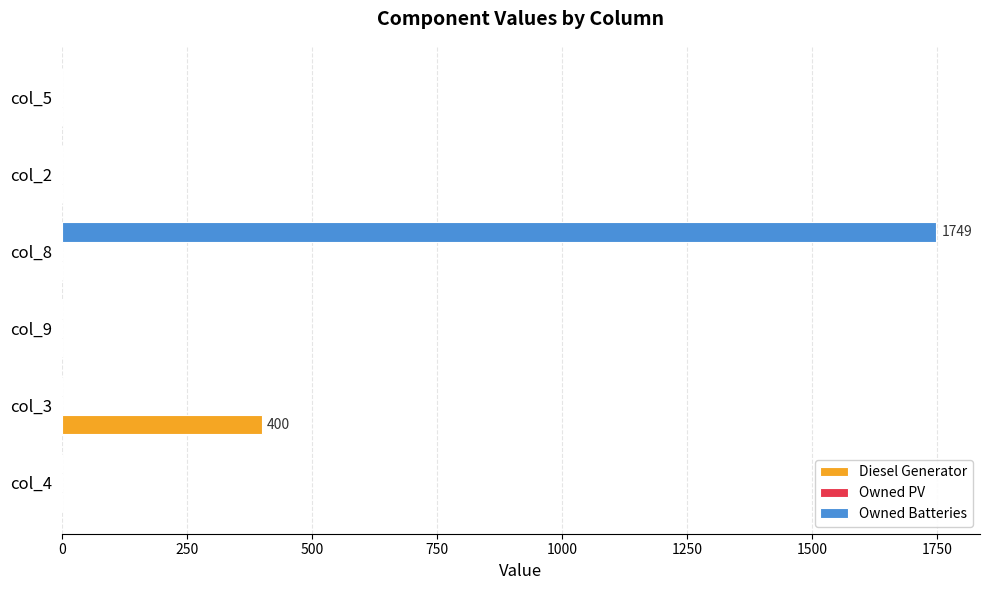

At which category is the sum across all series the highest?

col_8